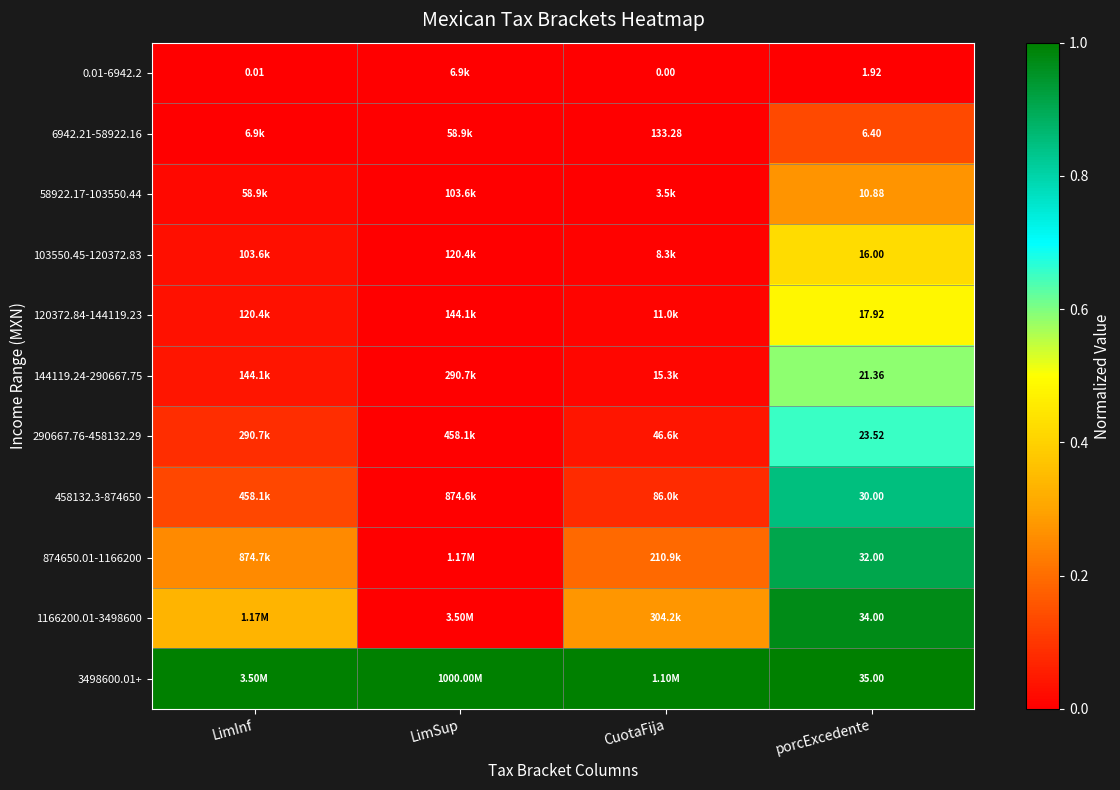

At how many categories does at least one series exceed 0?

4